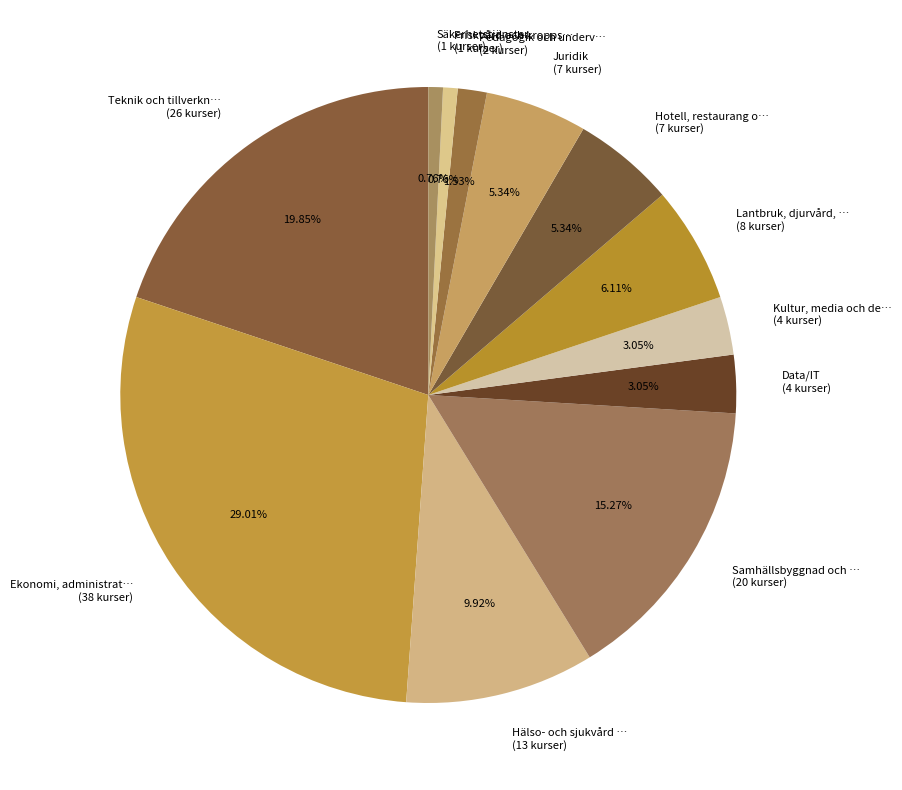

How many segments does this pie chart have?

12